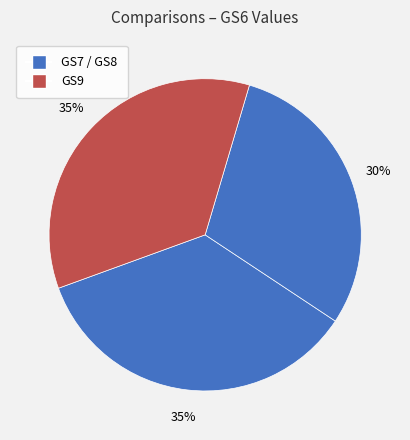

Count the number of slices in the pie.

3